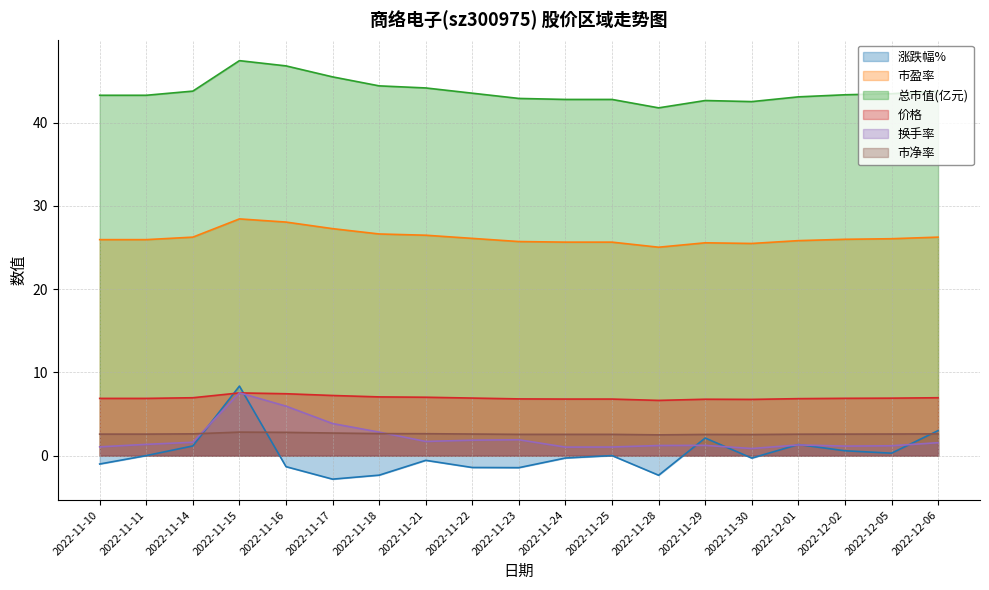

Reading left to right, transcribe all the data shown in this chart.

涨跌幅%: 2022-11-10=-1.0	2022-11-11=0.0	2022-11-14=1.2	2022-11-15=8.3	2022-11-16=-1.3	2022-11-17=-2.8	2022-11-18=-2.4	2022-11-21=-0.6	2022-11-22=-1.4	2022-11-23=-1.4	2022-11-24=-0.3	2022-11-25=0.0	2022-11-28=-2.4	2022-11-29=2.1	2022-11-30=-0.3	2022-12-01=1.3	2022-12-02=0.6	2022-12-05=0.3	2022-12-06=3.0
市盈率: 2022-11-10=25.9	2022-11-11=25.9	2022-11-14=26.2	2022-11-15=28.4	2022-11-16=28.1	2022-11-17=27.3	2022-11-18=26.6	2022-11-21=26.5	2022-11-22=26.1	2022-11-23=25.7	2022-11-24=25.6	2022-11-25=25.6	2022-11-28=25.0	2022-11-29=25.6	2022-11-30=25.5	2022-12-01=25.8	2022-12-02=26.0	2022-12-05=26.1	2022-12-06=26.2
总市值(亿元): 2022-11-10=43.3	2022-11-11=43.3	2022-11-14=43.8	2022-11-15=47.4	2022-11-16=46.8	2022-11-17=45.5	2022-11-18=44.4	2022-11-21=44.2	2022-11-22=43.5	2022-11-23=42.9	2022-11-24=42.8	2022-11-25=42.8	2022-11-28=41.8	2022-11-29=42.6	2022-11-30=42.5	2022-12-01=43.1	2022-12-02=43.3	2022-12-05=43.5	2022-12-06=43.8
价格: 2022-11-10=6.9	2022-11-11=6.9	2022-11-14=7.0	2022-11-15=7.5	2022-11-16=7.4	2022-11-17=7.2	2022-11-18=7.0	2022-11-21=7.0	2022-11-22=6.9	2022-11-23=6.8	2022-11-24=6.8	2022-11-25=6.8	2022-11-28=6.6	2022-11-29=6.8	2022-11-30=6.8	2022-12-01=6.8	2022-12-02=6.9	2022-12-05=6.9	2022-12-06=7.0
换手率: 2022-11-10=1.1	2022-11-11=1.4	2022-11-14=1.6	2022-11-15=7.5	2022-11-16=5.9	2022-11-17=3.9	2022-11-18=2.8	2022-11-21=1.7	2022-11-22=1.9	2022-11-23=1.9	2022-11-24=1.0	2022-11-25=1.0	2022-11-28=1.2	2022-11-29=1.2	2022-11-30=0.8	2022-12-01=1.3	2022-12-02=1.1	2022-12-05=1.2	2022-12-06=1.6
市净率: 2022-11-10=2.6	2022-11-11=2.6	2022-11-14=2.6	2022-11-15=2.8	2022-11-16=2.8	2022-11-17=2.7	2022-11-18=2.6	2022-11-21=2.6	2022-11-22=2.6	2022-11-23=2.5	2022-11-24=2.5	2022-11-25=2.5	2022-11-28=2.5	2022-11-29=2.5	2022-11-30=2.5	2022-12-01=2.6	2022-12-02=2.6	2022-12-05=2.6	2022-12-06=2.6